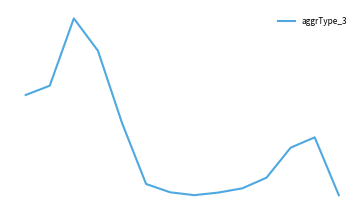

Does the chart have visible grid lines?

No